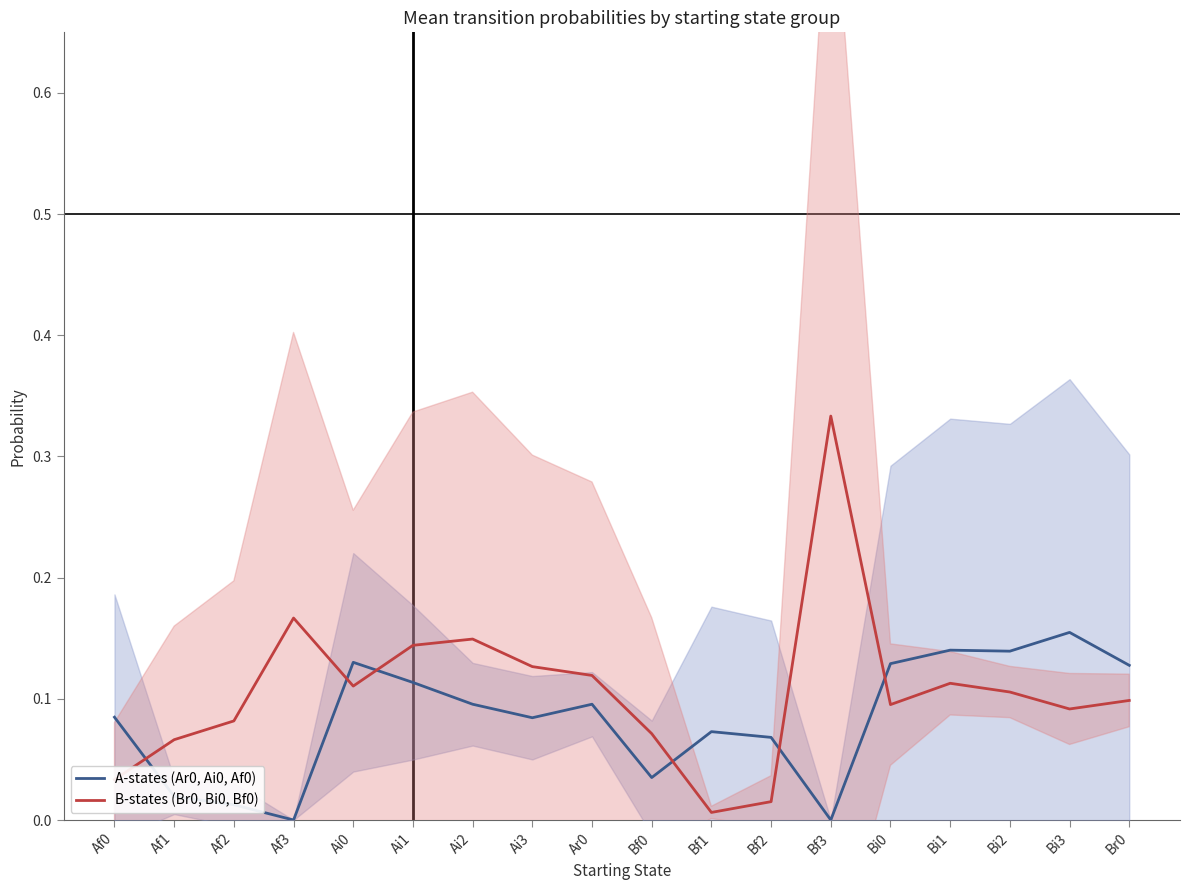

What is the difference between the maximum and minimum values in the B-states (Br0, Bi0, Bf0) series?

0.3